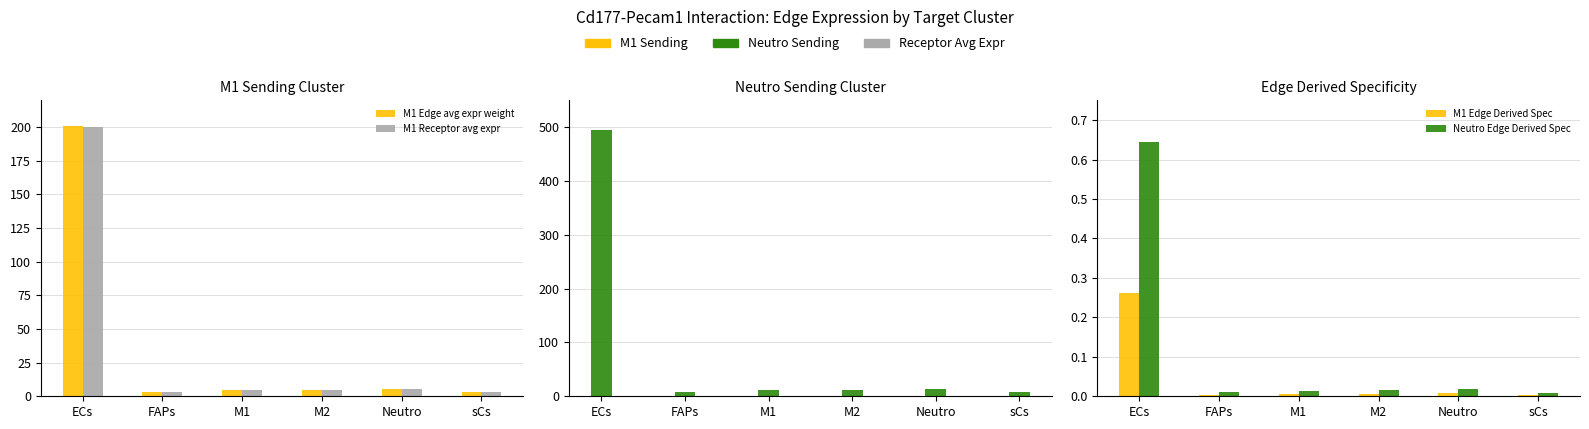

What value does the Neutro Edge avg expr weight series have at Neutro?

13.6